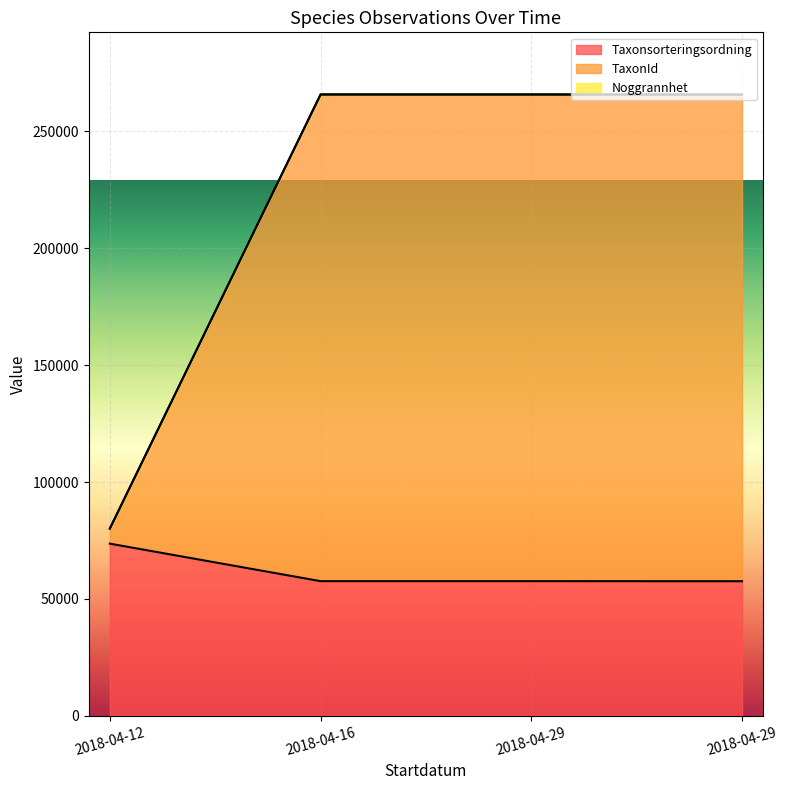

What is the maximum value for TaxonId?

265825